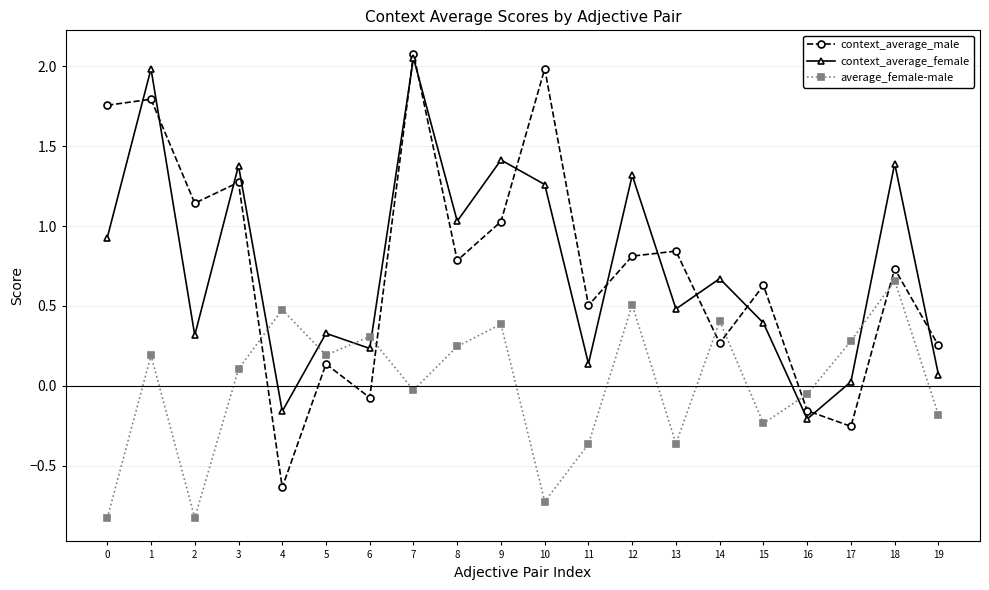

Does the chart have visible grid lines?

Yes